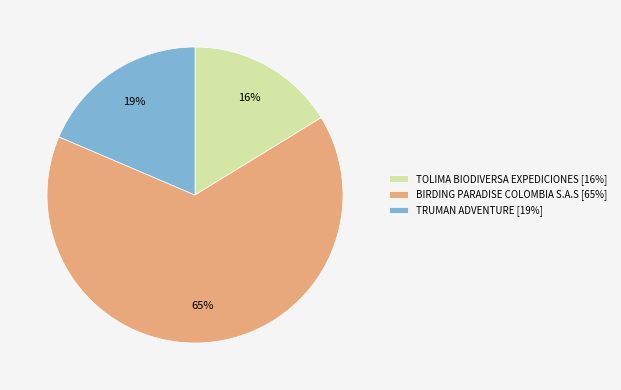

To the nearest percent, what percentage of the pie is BIRDING PARADISE COLOMBIA S.A.S?

65%